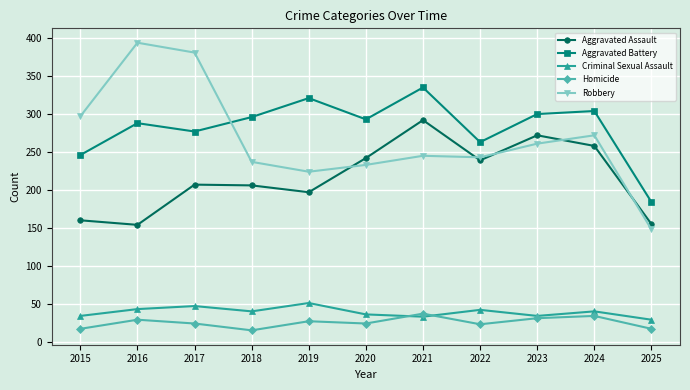

Rank the series by their maximum value, from lowest to highest.

Homicide, Criminal Sexual Assault, Aggravated Assault, Aggravated Battery, Robbery